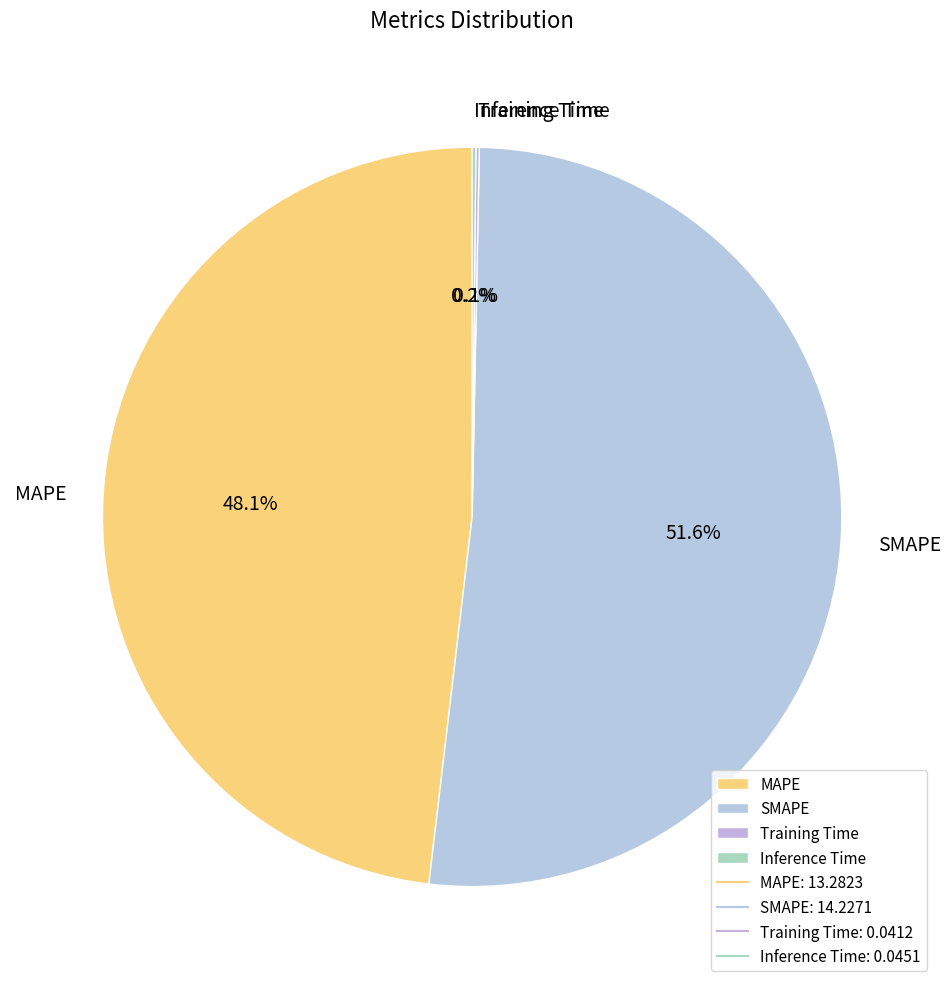

Combined, what portion of the pie is MAPE and SMAPE?

99.7%